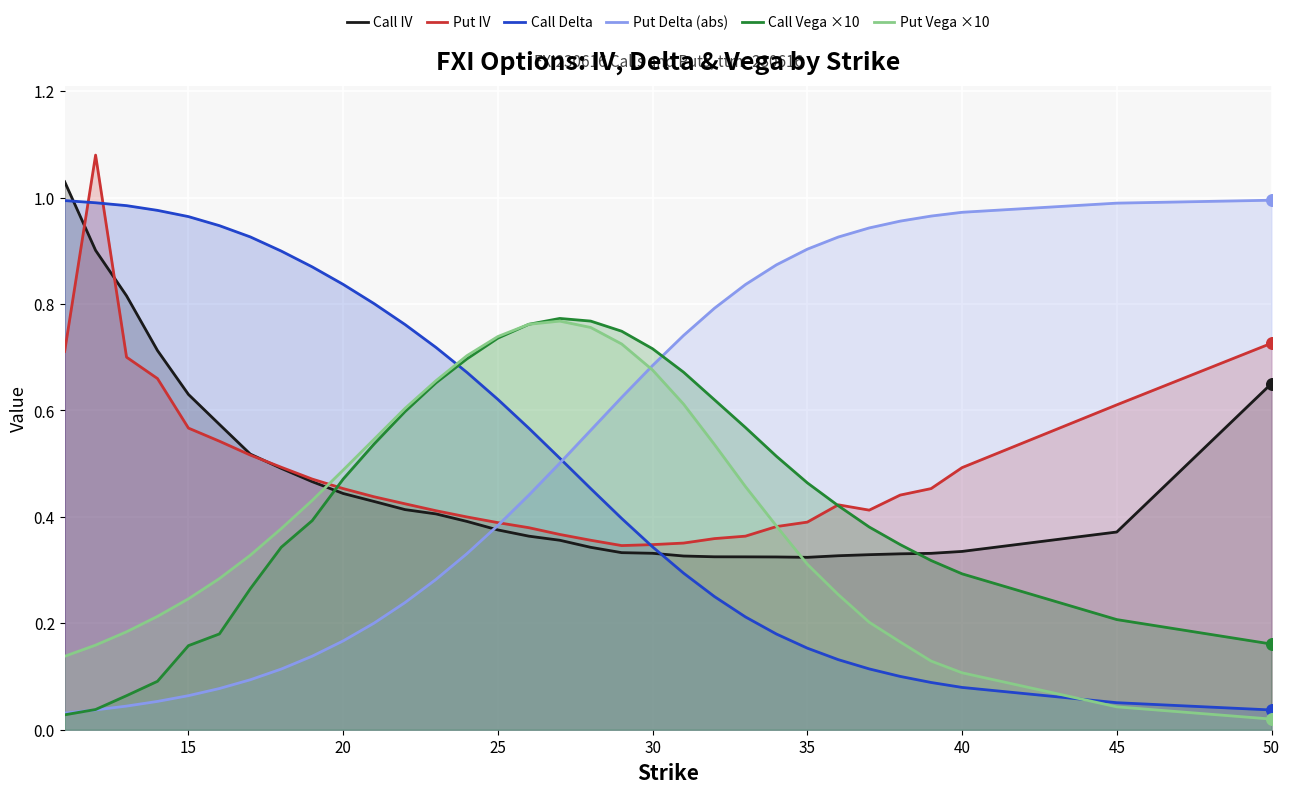

Which series has the widest spread of Y values?

Put Delta (abs)